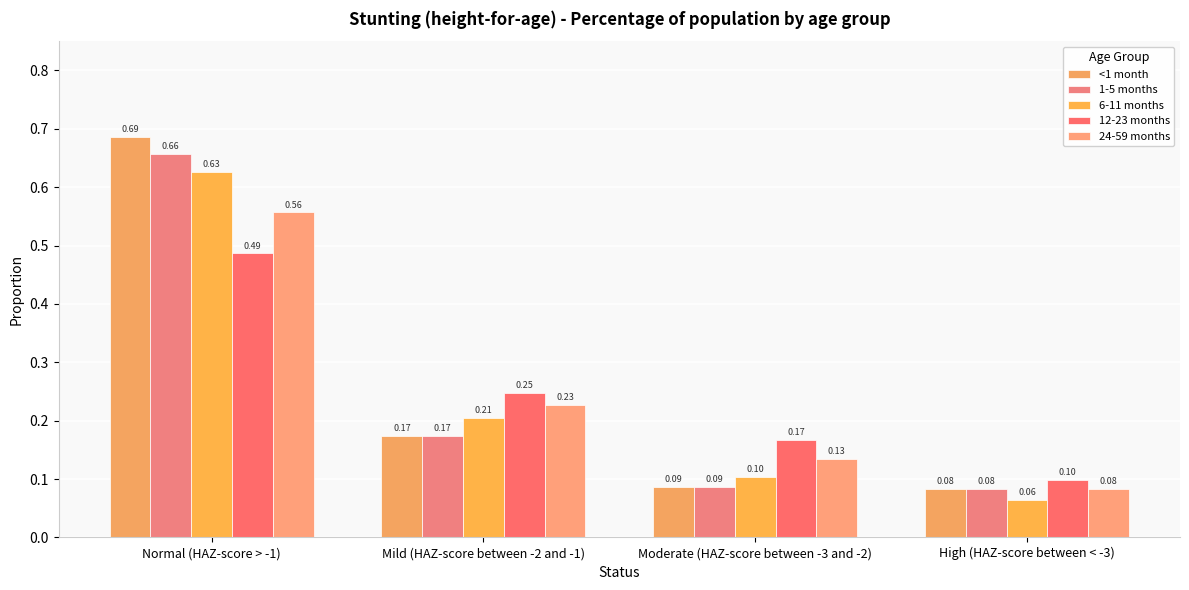

How many bars are there in each group?

5